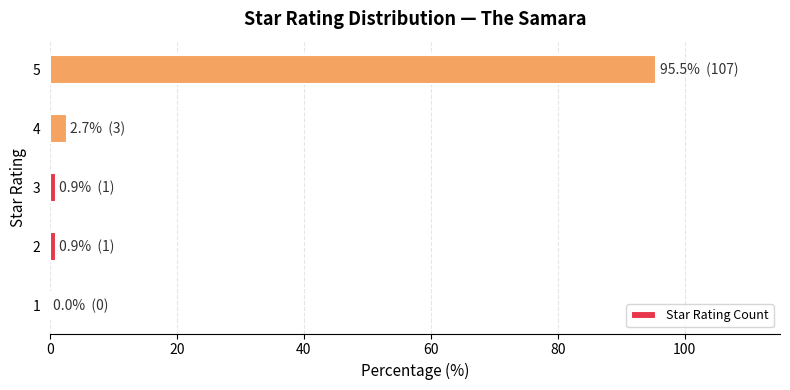

Are the bars horizontal?

Yes